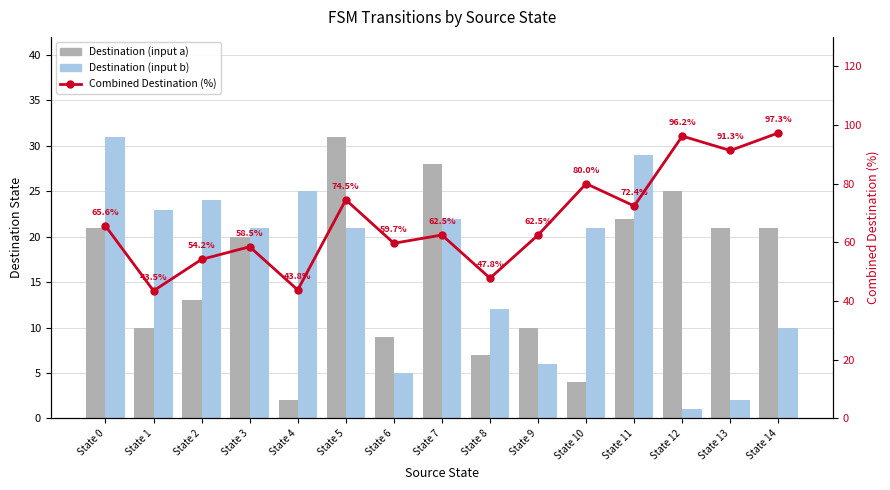

Reading left to right, transcribe all the data shown in this chart.

Destination (input a): 21.0	10.0	13.0	20.0	2.0	31.0	9.0	28.0	7.0	10.0	4.0	22.0	25.0	21.0	21.0
Destination (input b): 31.0	23.0	24.0	21.0	25.0	21.0	5.0	22.0	12.0	6.0	21.0	29.0	1.0	2.0	10.0
Combined Destination (%): 65.6	43.5	54.2	58.5	43.8	74.5	59.7	62.5	47.8	62.5	80.0	72.4	96.2	91.3	97.3